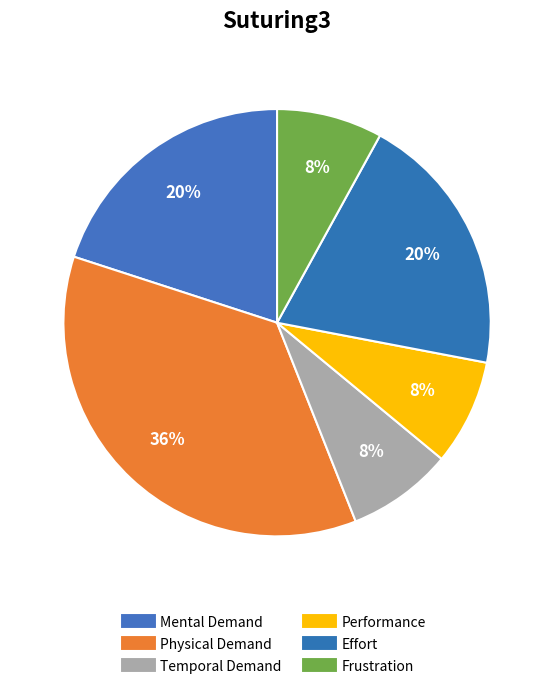

How many slices are in this pie chart?

6